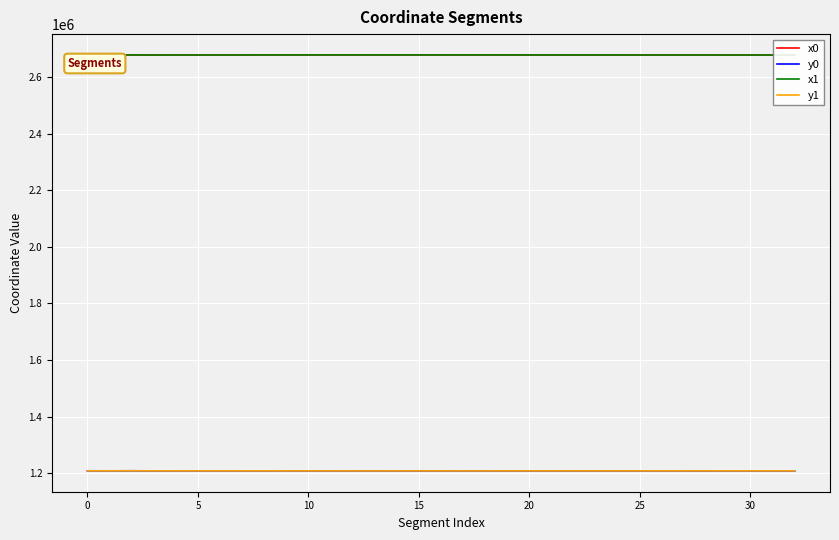

What is the minimum value shown in the chart?

1207598.0